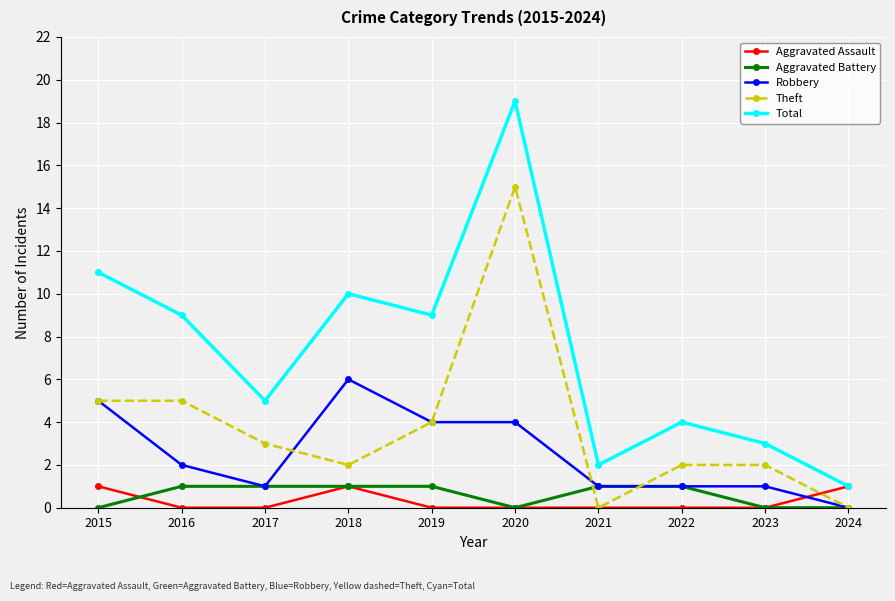

What is the total value across all series at 2020?

38